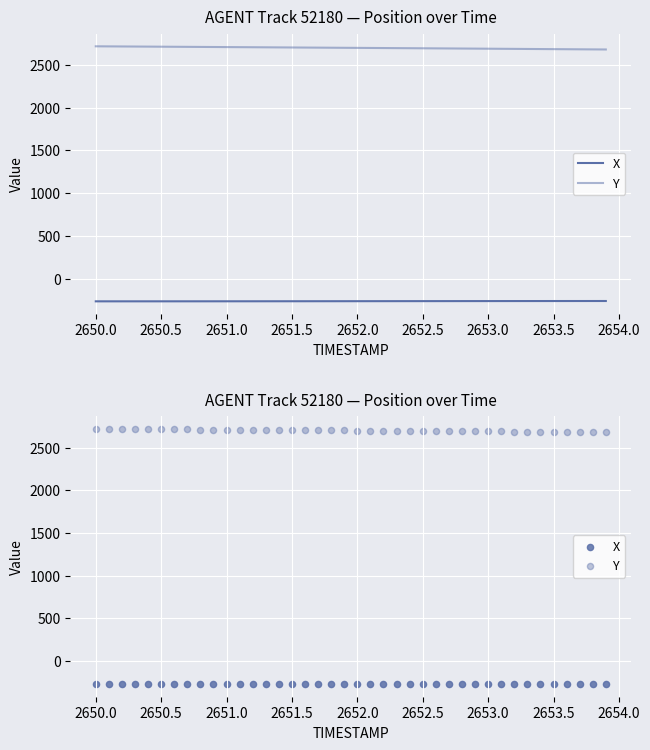

Which series has the largest total across all categories?

Y